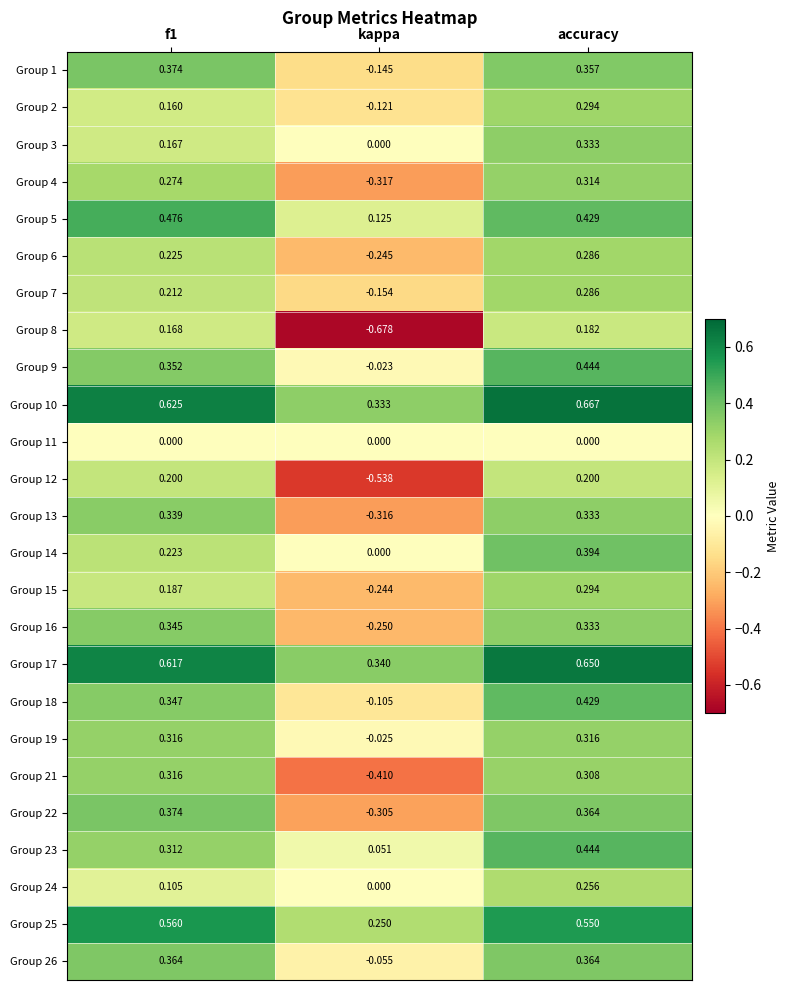

At which category is the sum across all series the highest?

accuracy